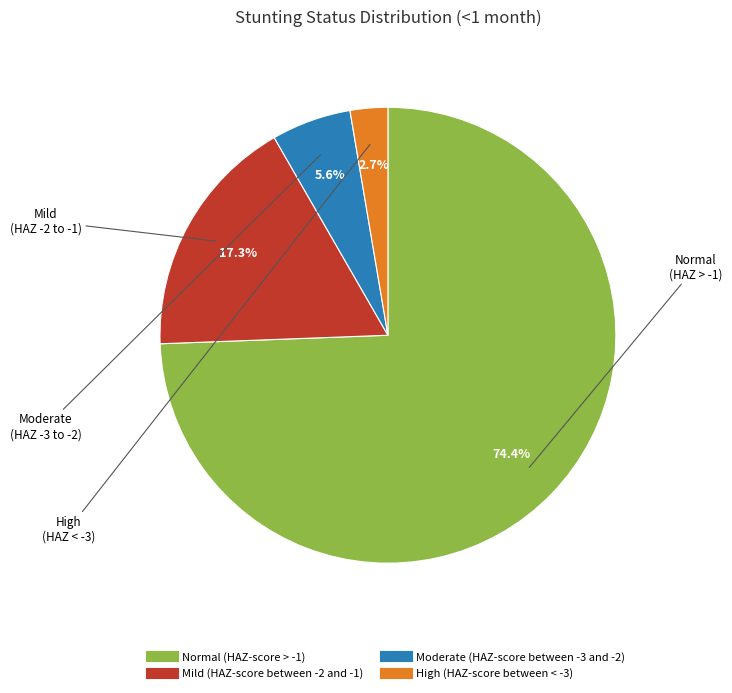

Rank the categories by value from lowest to highest.

High (HAZ-score between < -3), Moderate (HAZ-score between -3 and -2), Mild (HAZ-score between -2 and -1), Normal (HAZ-score > -1)